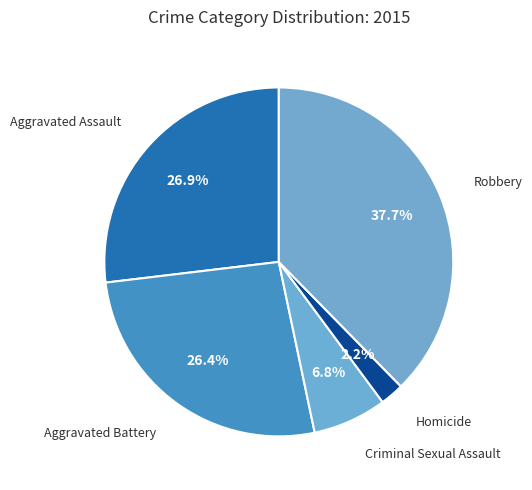

To the nearest percent, what percentage of the pie is Aggravated Assault?

27%